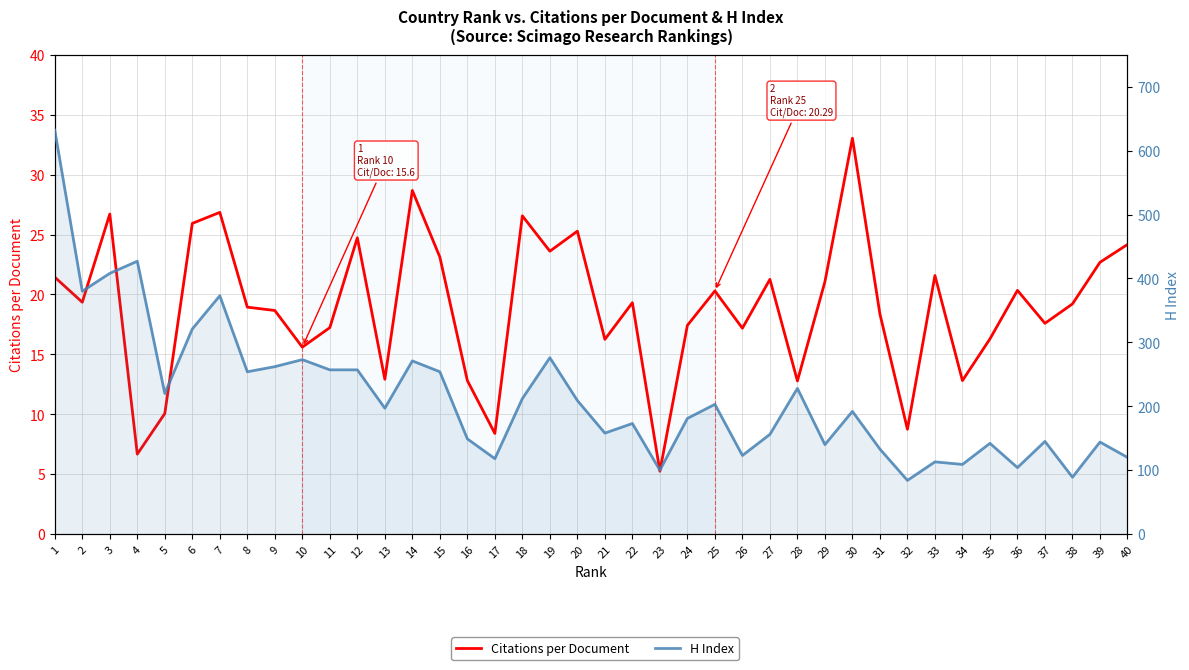

Is it true that H Index equals 156.0 at 27?

True